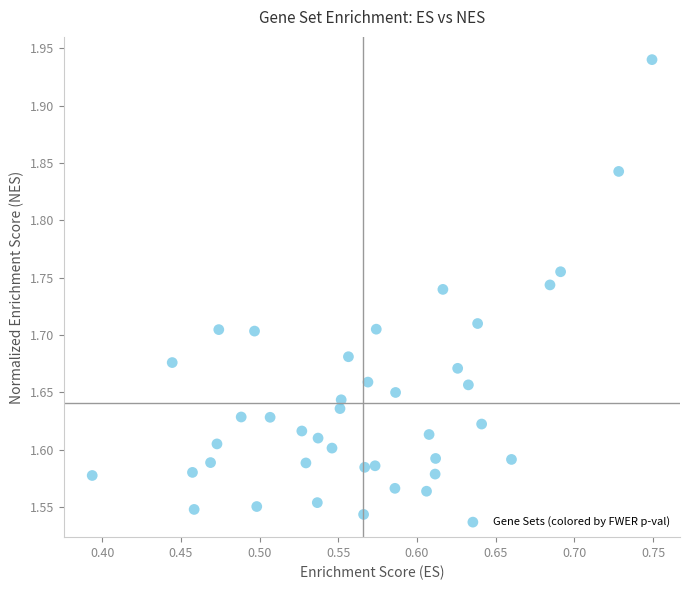

What is the range of X values (max minus min)?

0.4